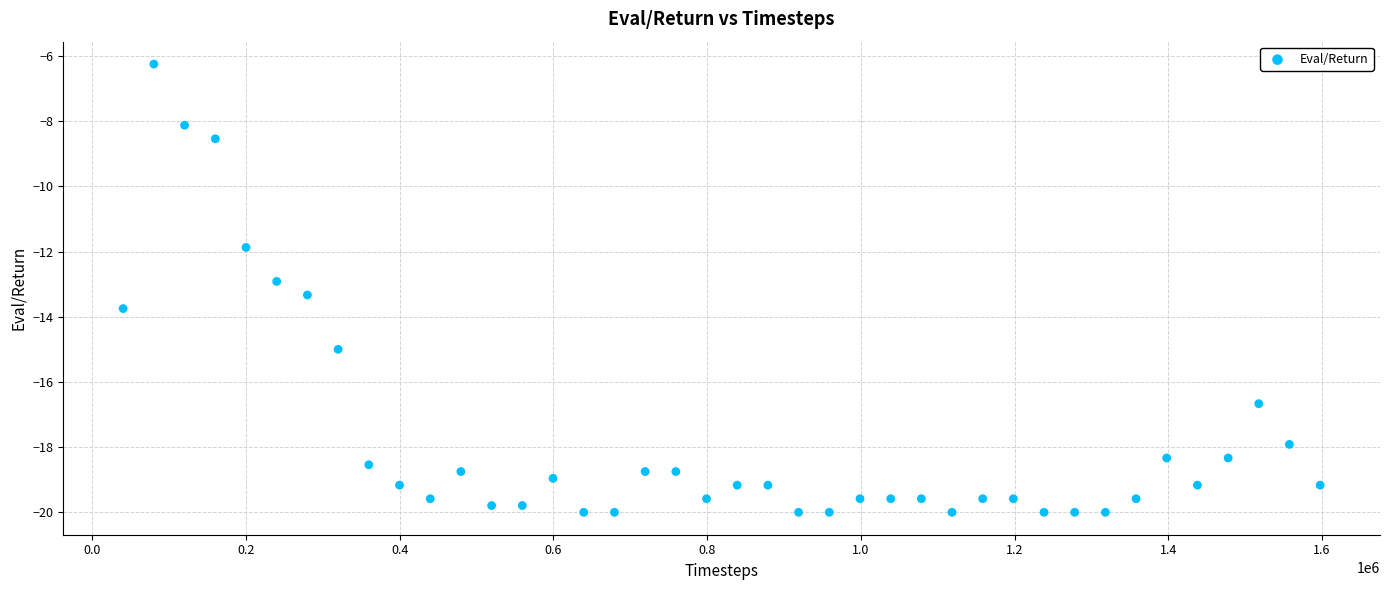

Count the number of points in this scatter plot.

40